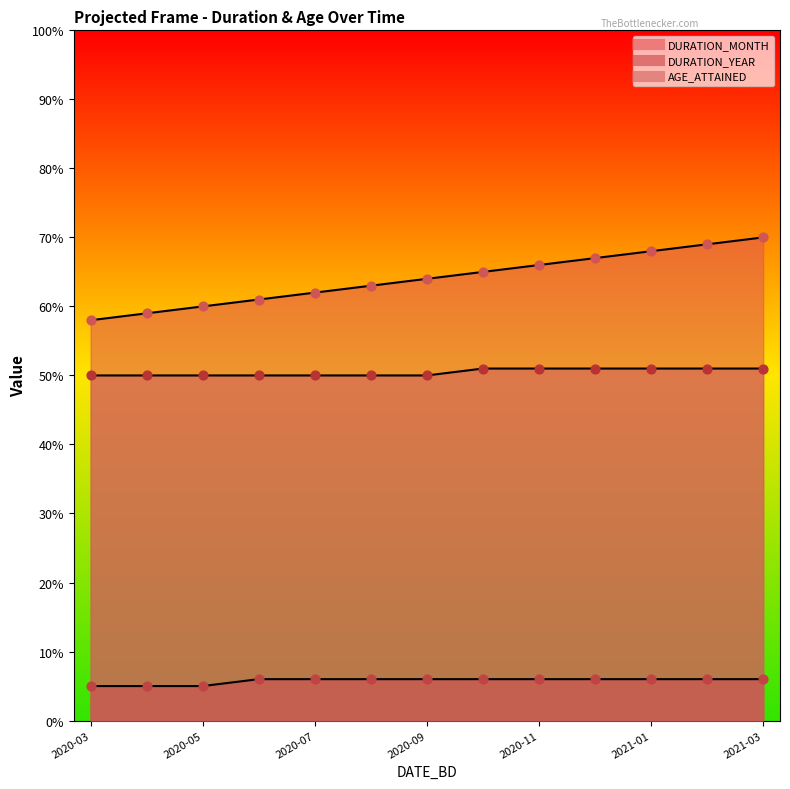

At how many categories does at least one series exceed 65?

5